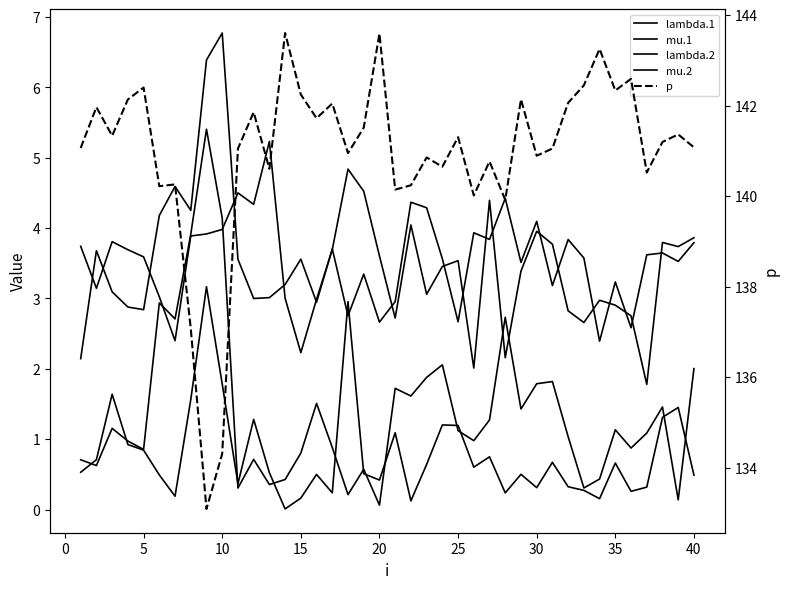

What are all the series names shown in the legend?

lambda.1, mu.1, lambda.2, mu.2, p